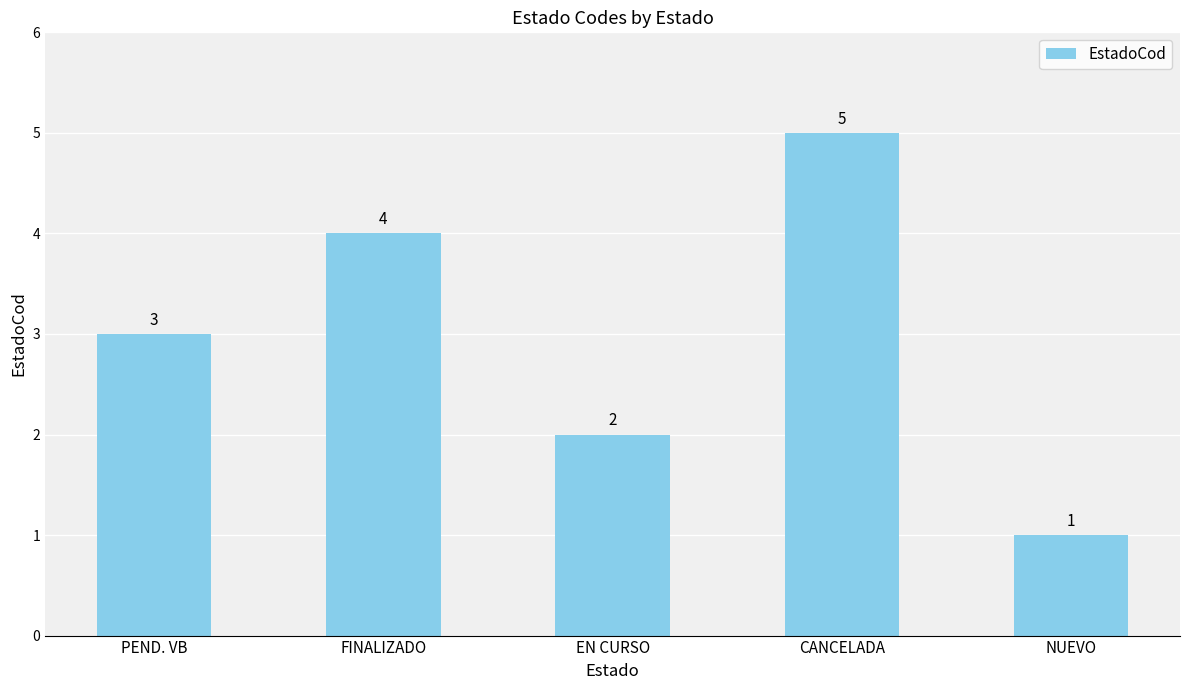

How many bars are there in total?

5